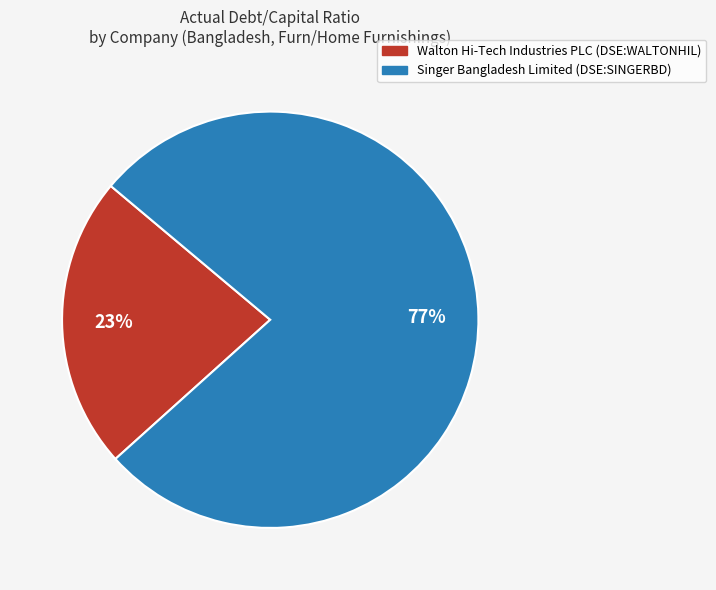

True or false: Walton Hi-Tech Industries PLC (DSE:WALTONHIL) accounts for 15% of the total.

False